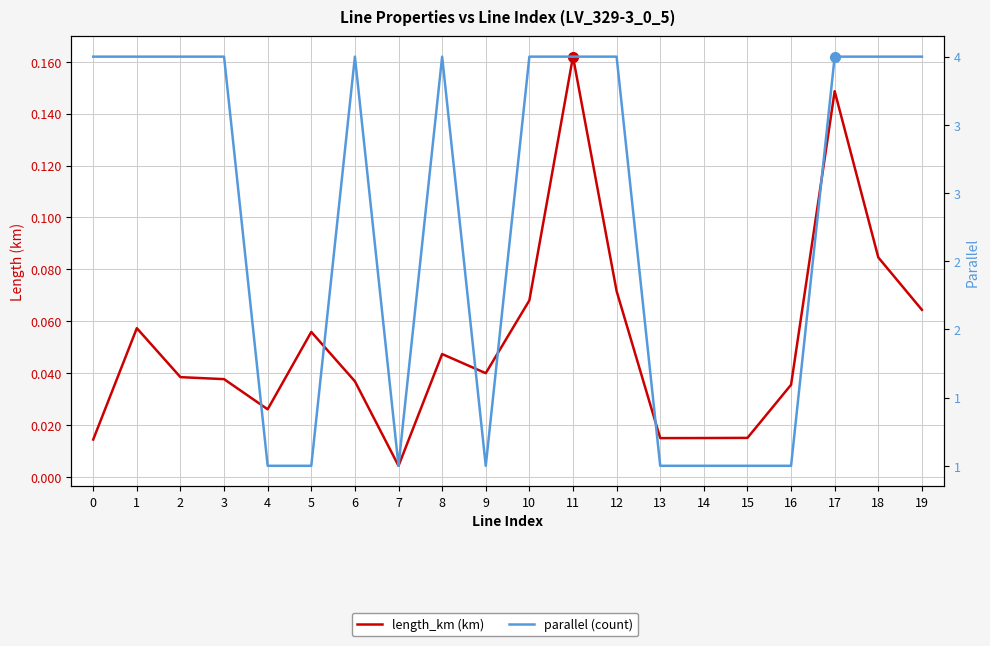

Which series has the largest total across all categories?

parallel (count)